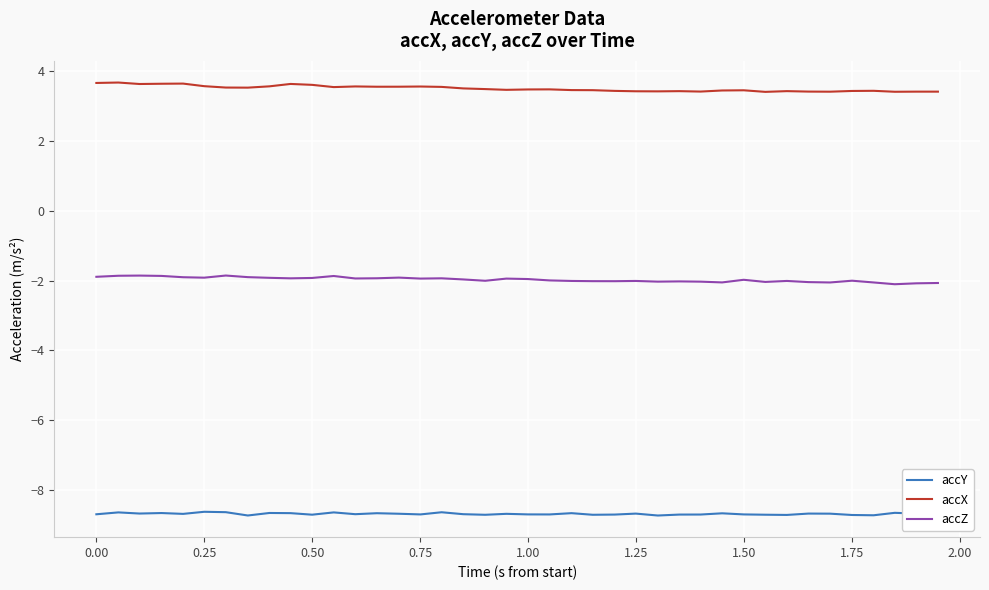

What is the maximum value shown in the chart?

3.7